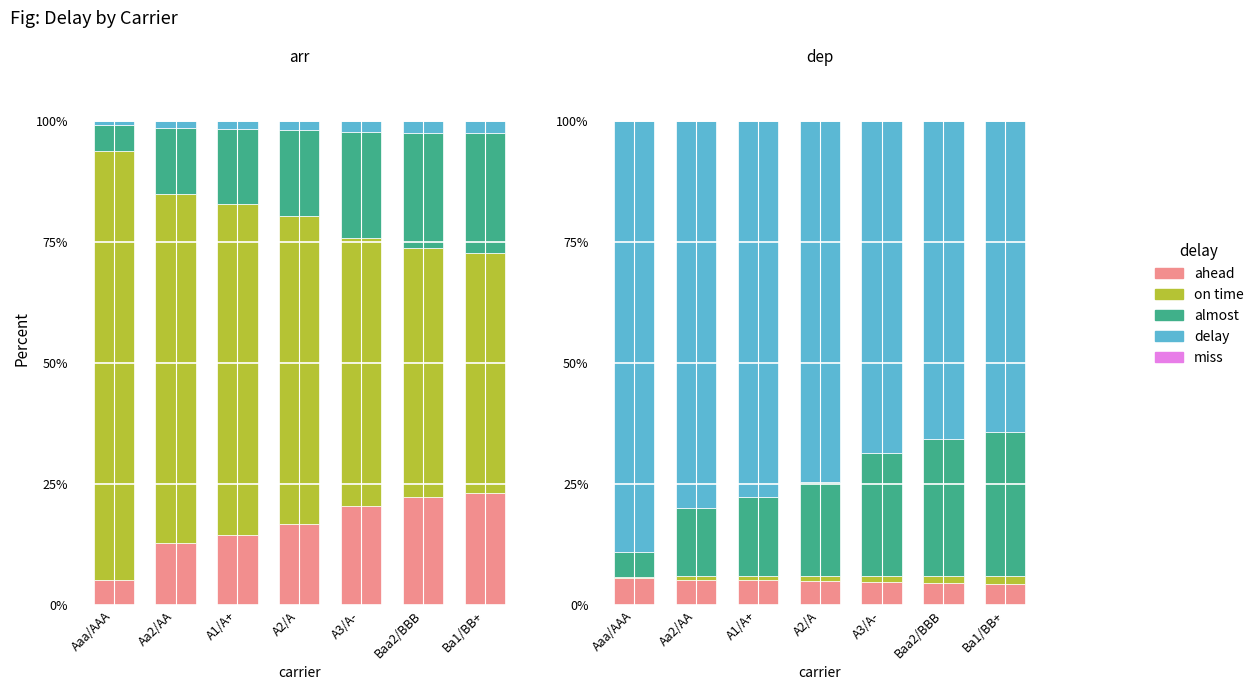

List the labels in order of debt value, smallest first.

Aaa/AAA, Aa2/AA, A1/A+, A2/A, A3/A-, Baa2/BBB, Ba1/BB+